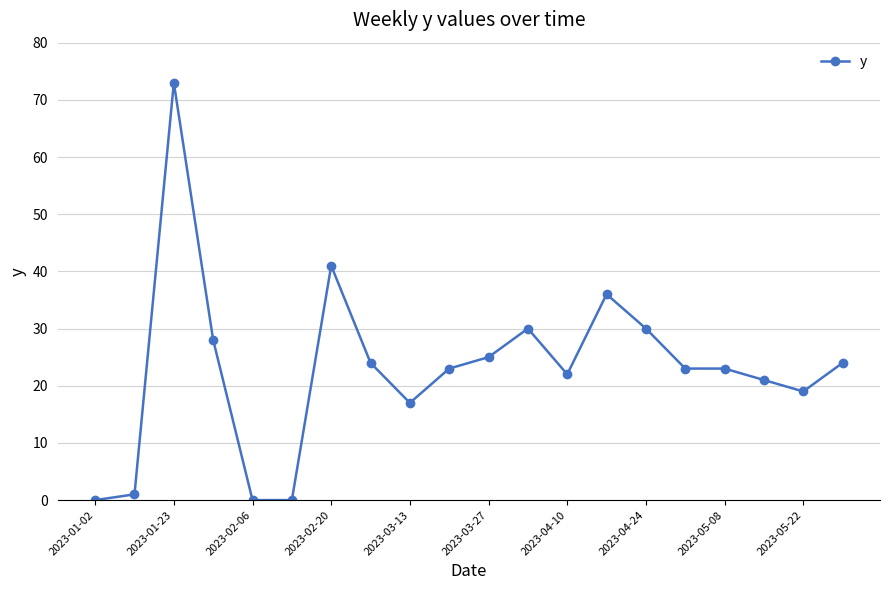

How many distinct data groups are displayed?

1